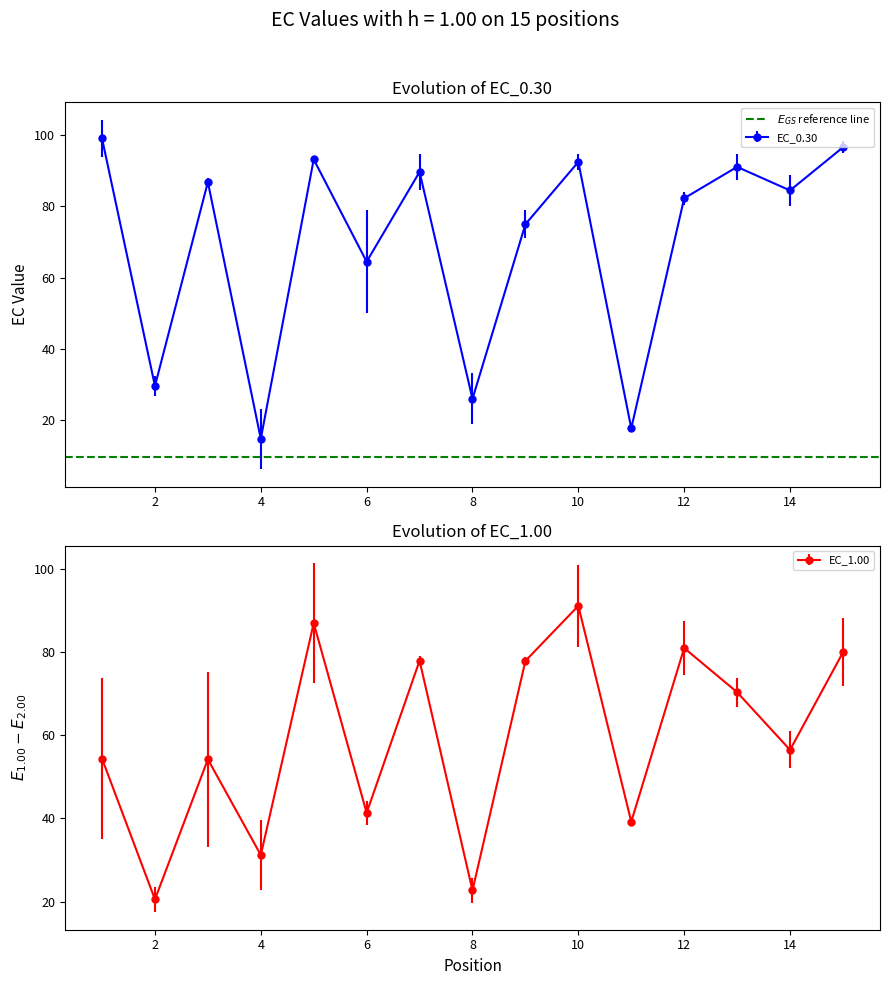

What is the difference between the highest and lowest values at 12?

1.2